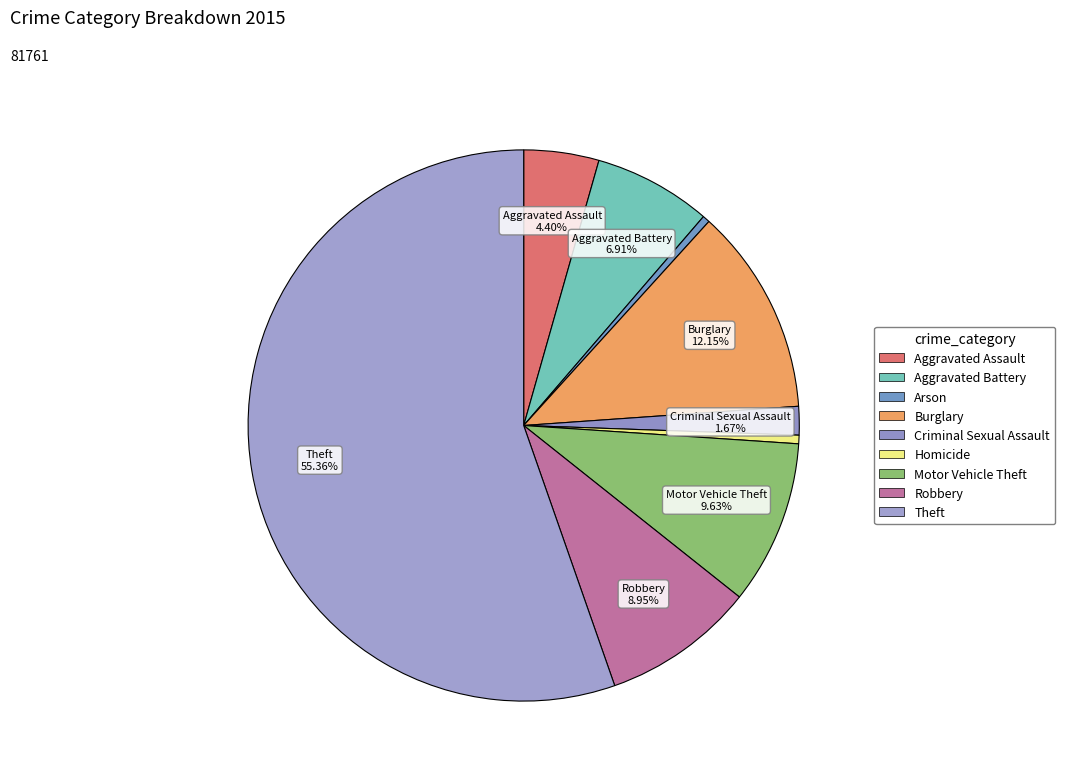

Is the sum of Aggravated Battery and Motor Vehicle Theft greater than half?

No